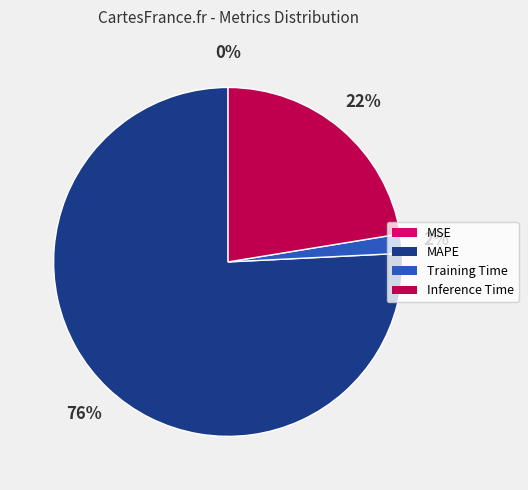

To the nearest percent, what is the average slice percentage?

25%